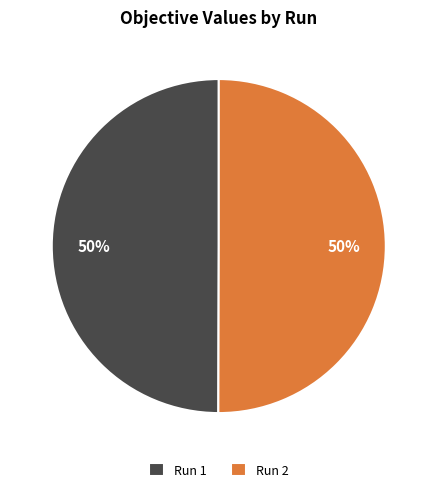

To the nearest percent, what is the combined percentage of Run 1 and Run 2?

100%